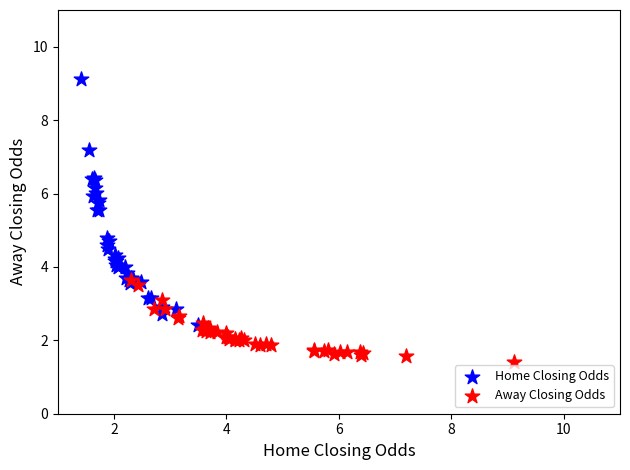

Which series reaches the minimum Y coordinate?

Away Closing Odds